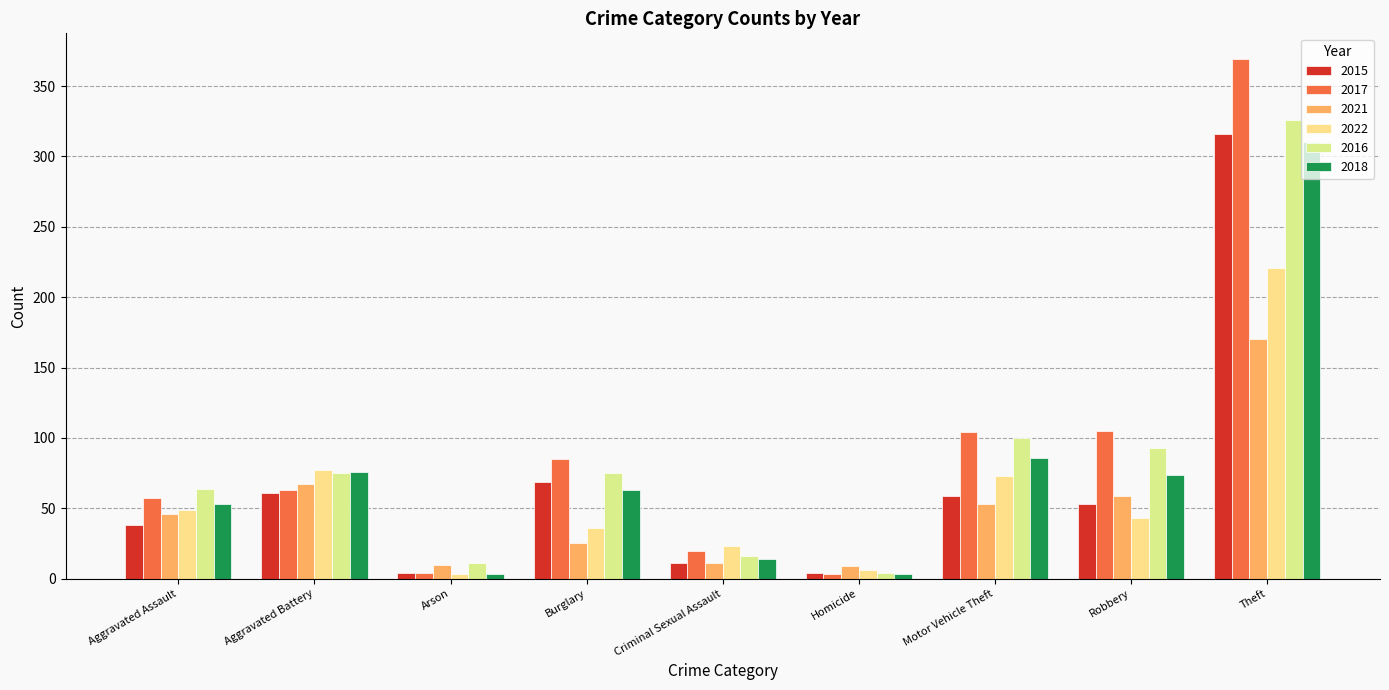

Which series changed the most between Aggravated Assault and Robbery?

2017